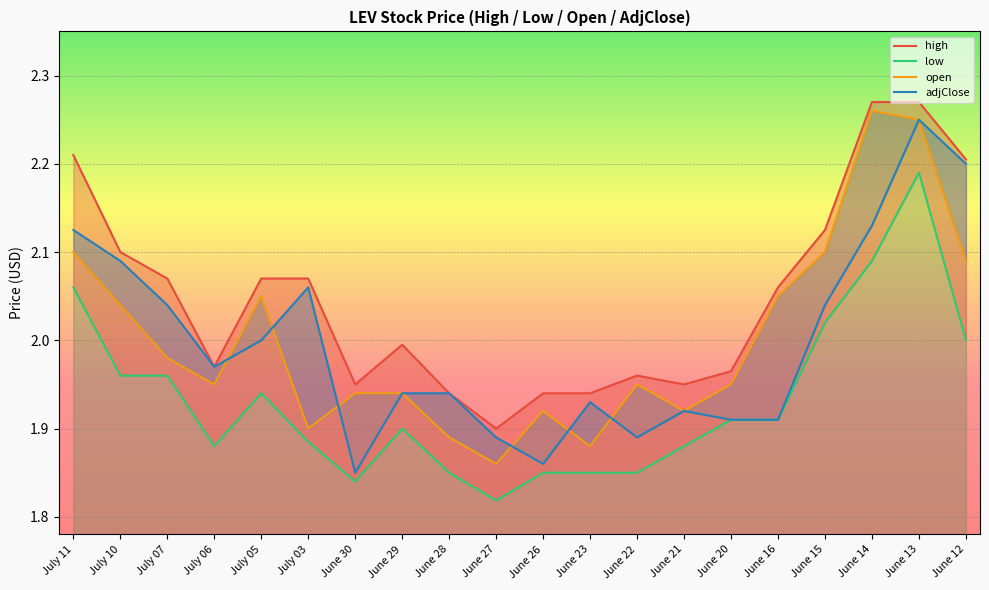

True or false: high and open intersect in this chart.

False